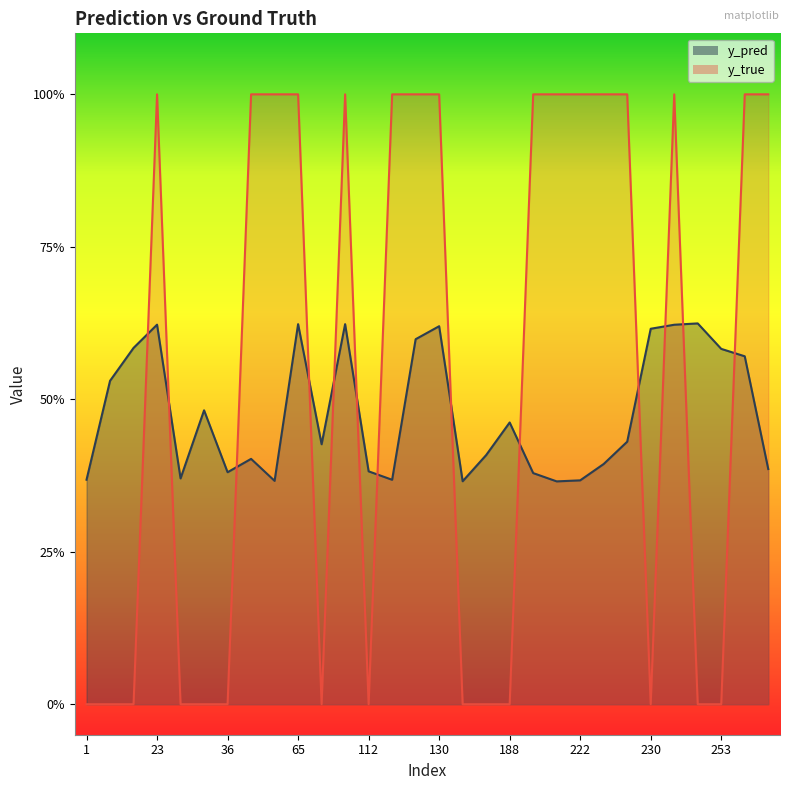

Reading left to right, transcribe all the data shown in this chart.

y_pred: 0.4	0.5	0.6	0.6	0.4	0.5	0.4	0.4	0.4	0.6	0.4	0.6	0.4	0.4	0.6	0.6	0.4	0.4	0.5	0.4	0.4	0.4	0.4	0.4	0.6	0.6	0.6	0.6	0.6	0.4
y_true: 0.0	0.0	0.0	1.0	0.0	0.0	0.0	1.0	1.0	1.0	0.0	1.0	0.0	1.0	1.0	1.0	0.0	0.0	0.0	1.0	1.0	1.0	1.0	1.0	0.0	1.0	0.0	0.0	1.0	1.0